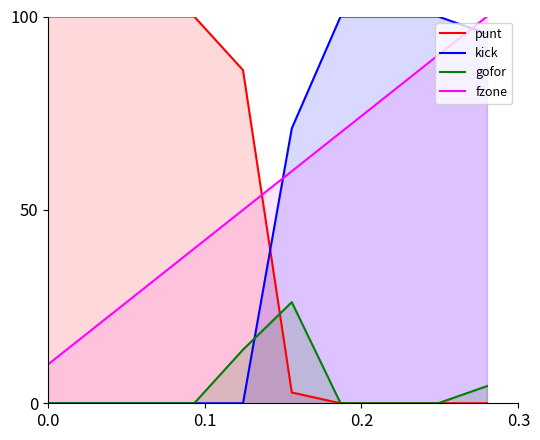

Is the value of kick at 0.2 greater than the value of punt at 8?

No